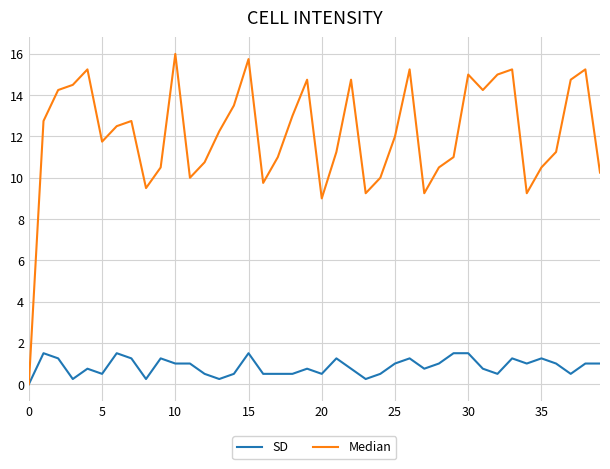

What is the maximum value for SD?

1.5